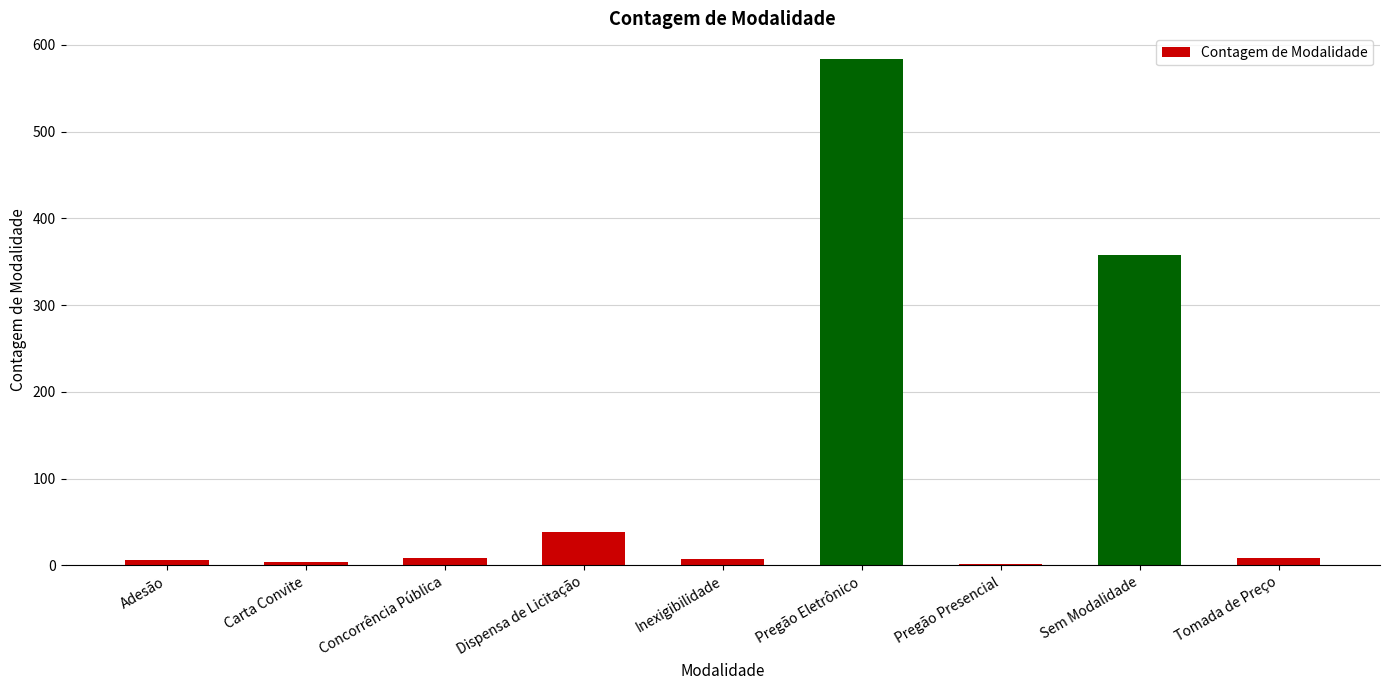

Does the chart contain stacked bars?

No